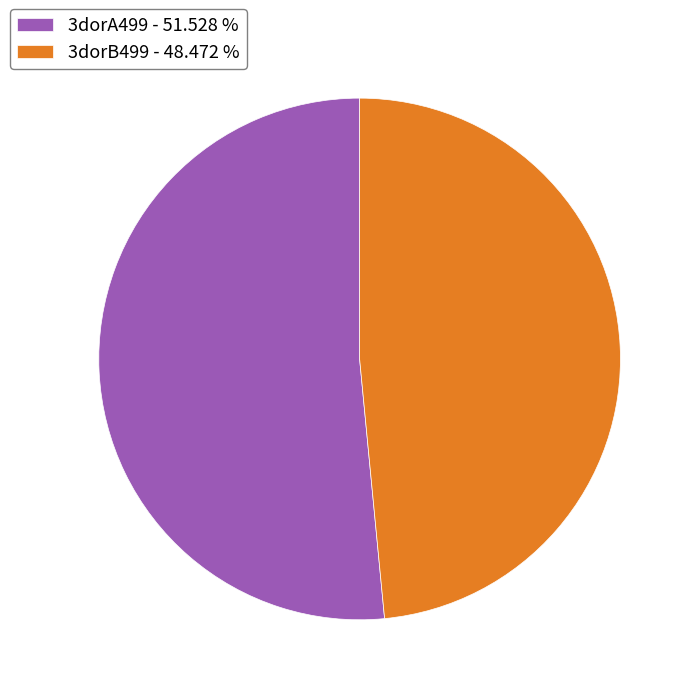

Do 3dorB499 - 48.472 % and 3dorA499 - 51.528 % together represent more than half of the pie?

Yes